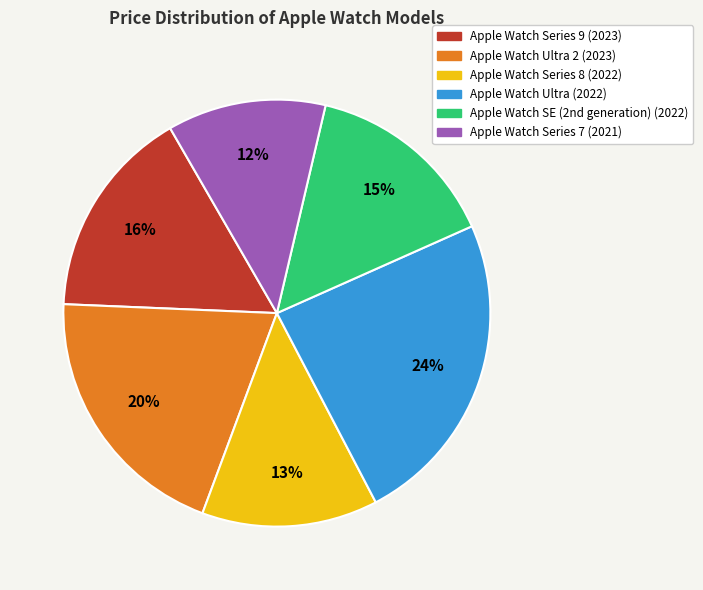

What percentage is the Apple Watch Ultra (2022) slice, to the nearest percent?

24%